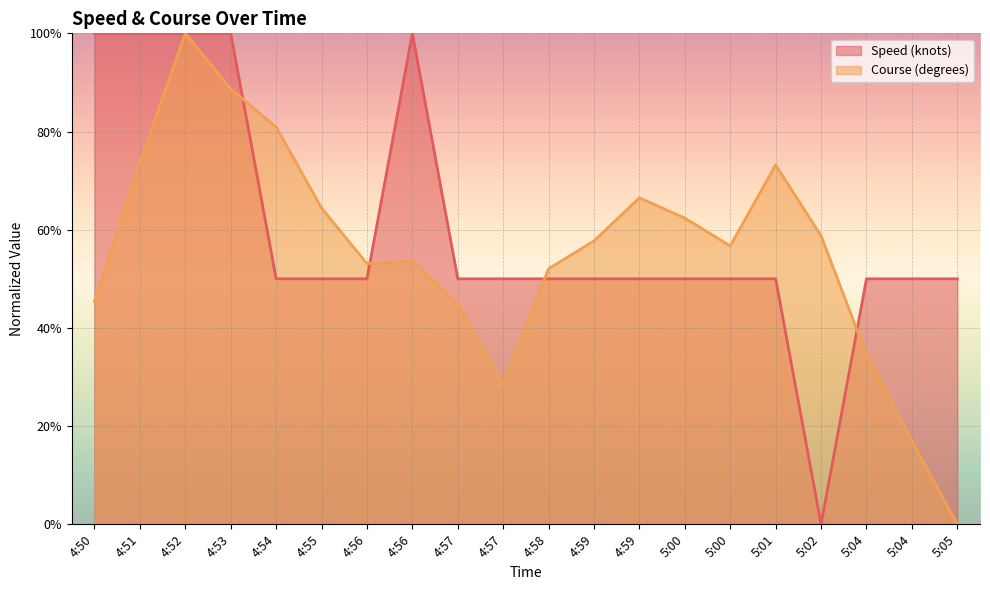

At which category is the sum across all series the highest?

4:52